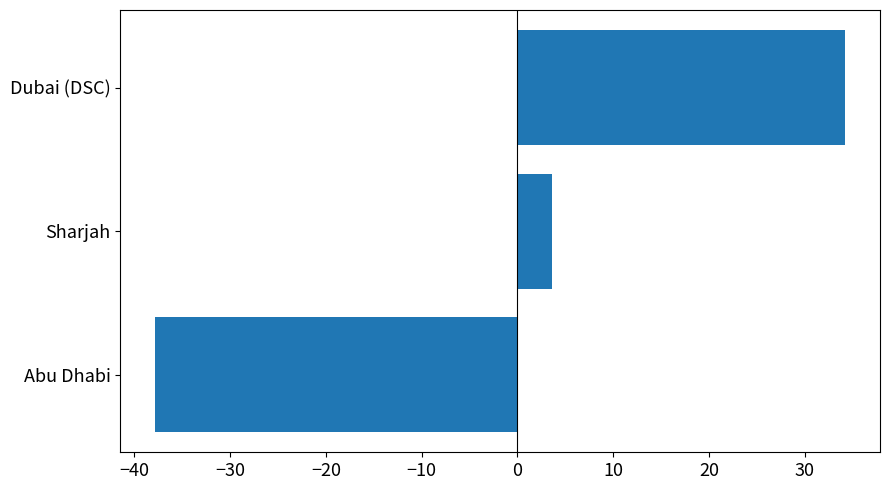

What is the greatest value displayed?

34.2